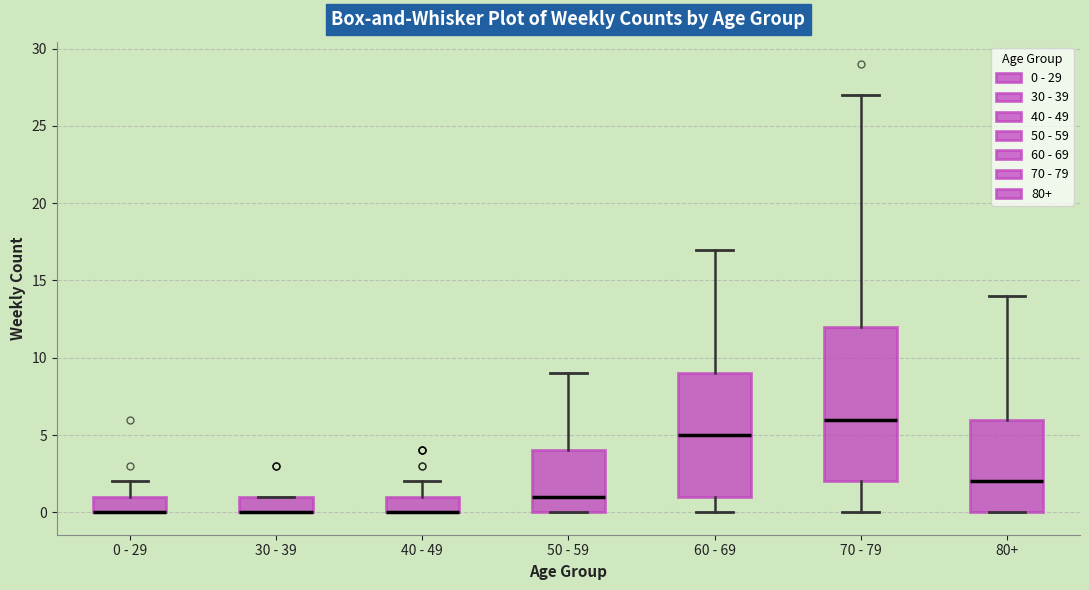

Comparing the boxes themselves (not the whiskers), which one is the tallest?

70 - 79